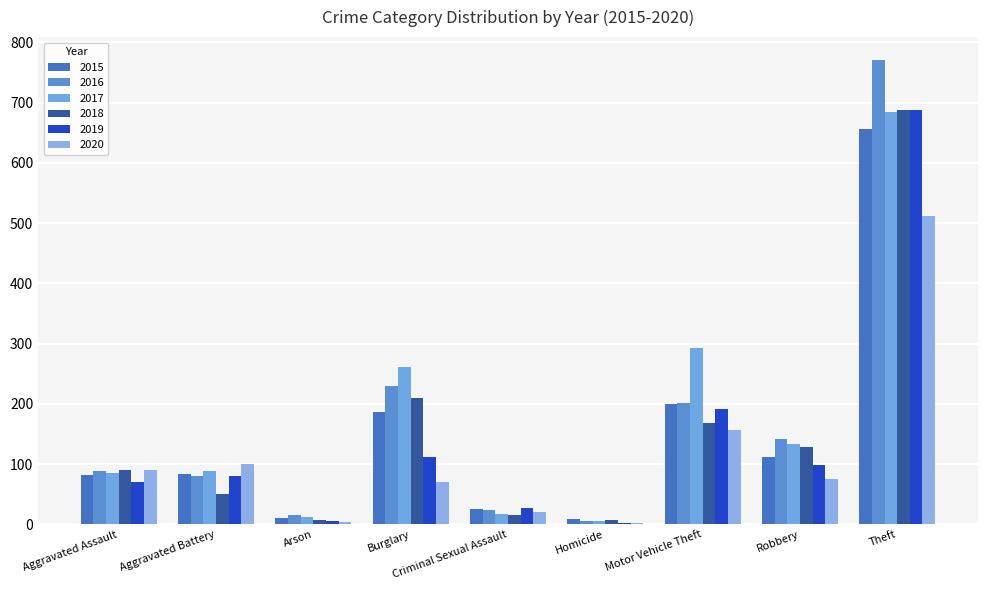

What are all the series names shown in the legend?

2015, 2016, 2017, 2018, 2019, 2020